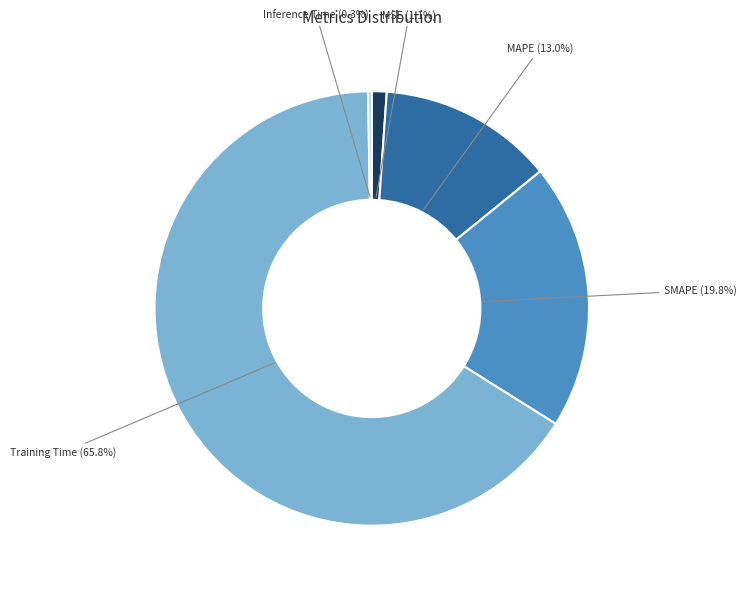

True or false: MAPE accounts for 13% of the total.

True